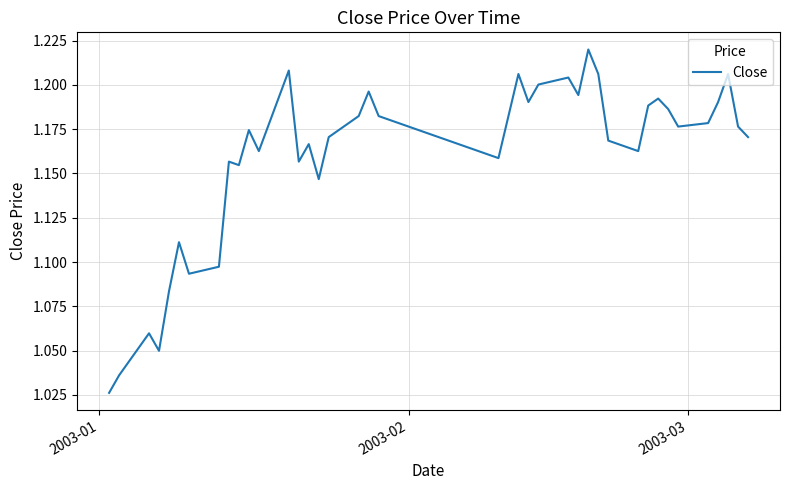

Which label corresponds to the smallest value in the chart?

2003-01